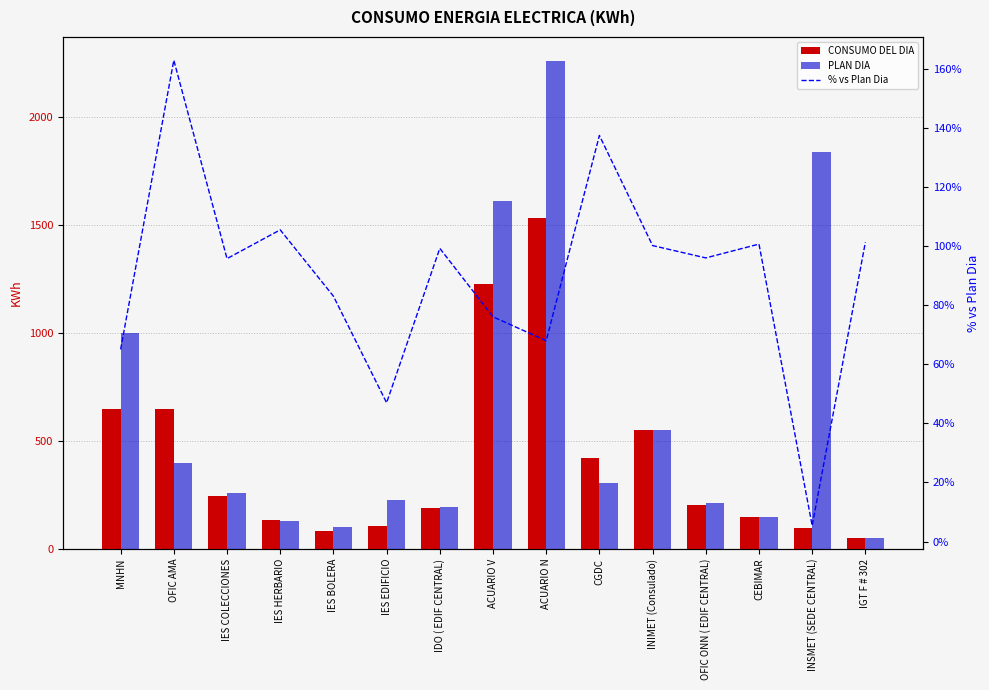

How many groups of bars are there?

15